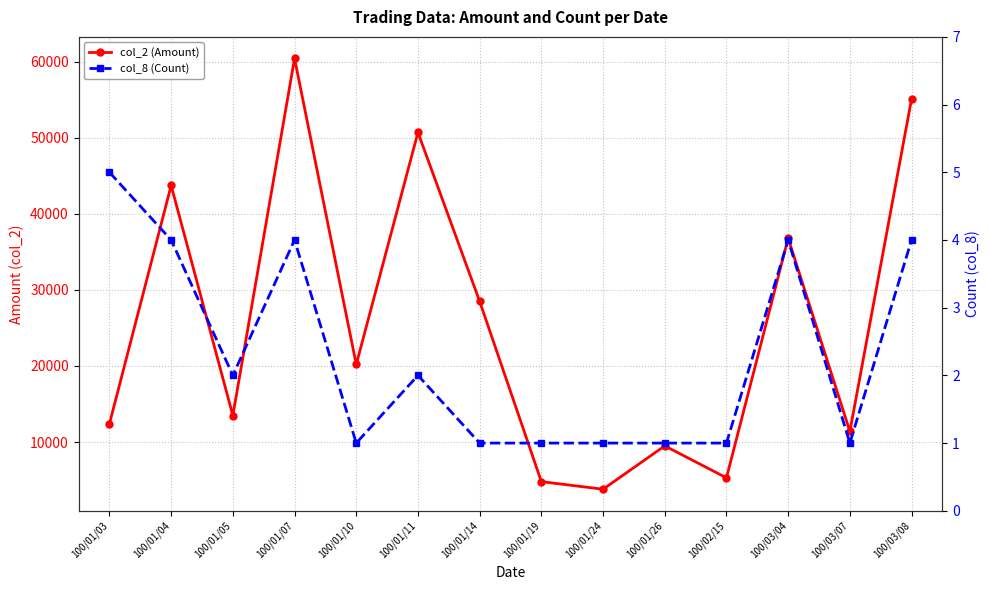

Where is the first local maximum for col_2 (Amount)?

100/01/04